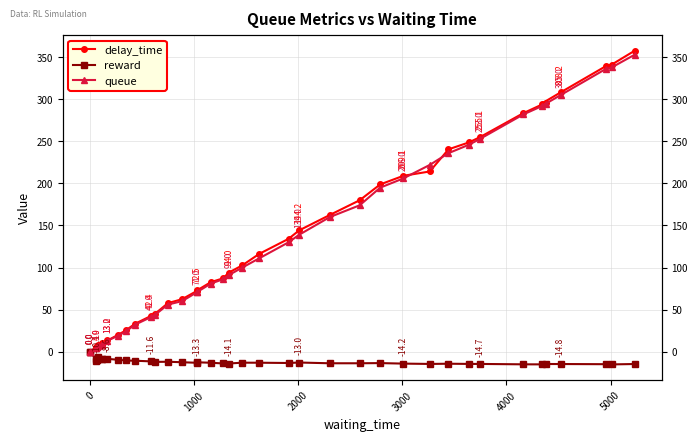

What are all the series names shown in the legend?

delay_time, reward, queue